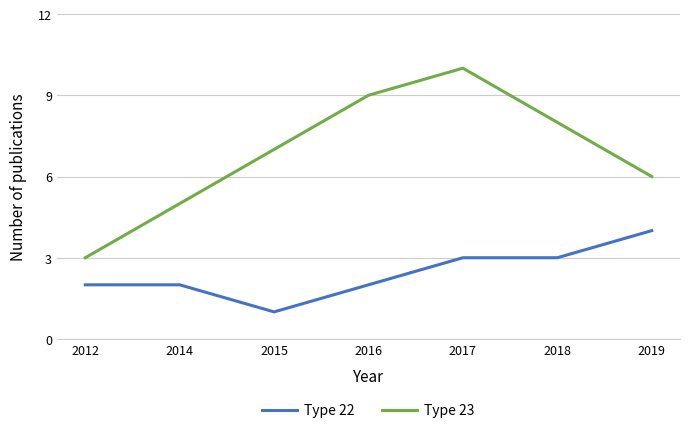

Is it true that Type 23 equals 8 at 2014?

False